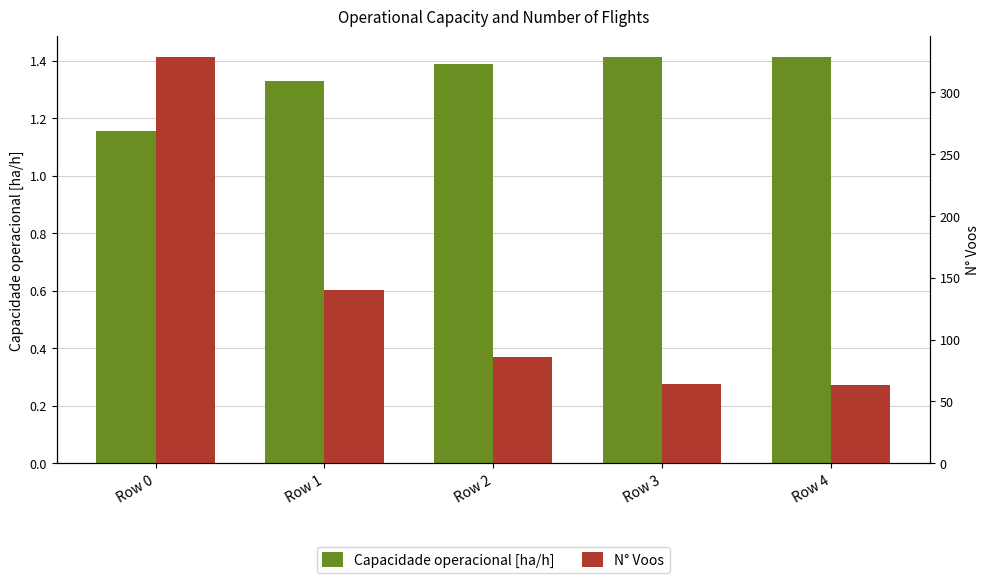

How many bars are there in total?

10